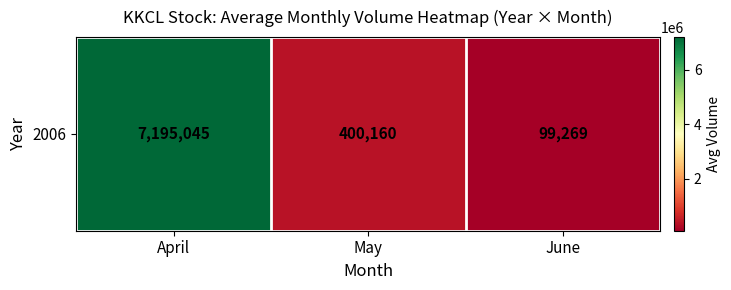

How many data points are above 400159?

2